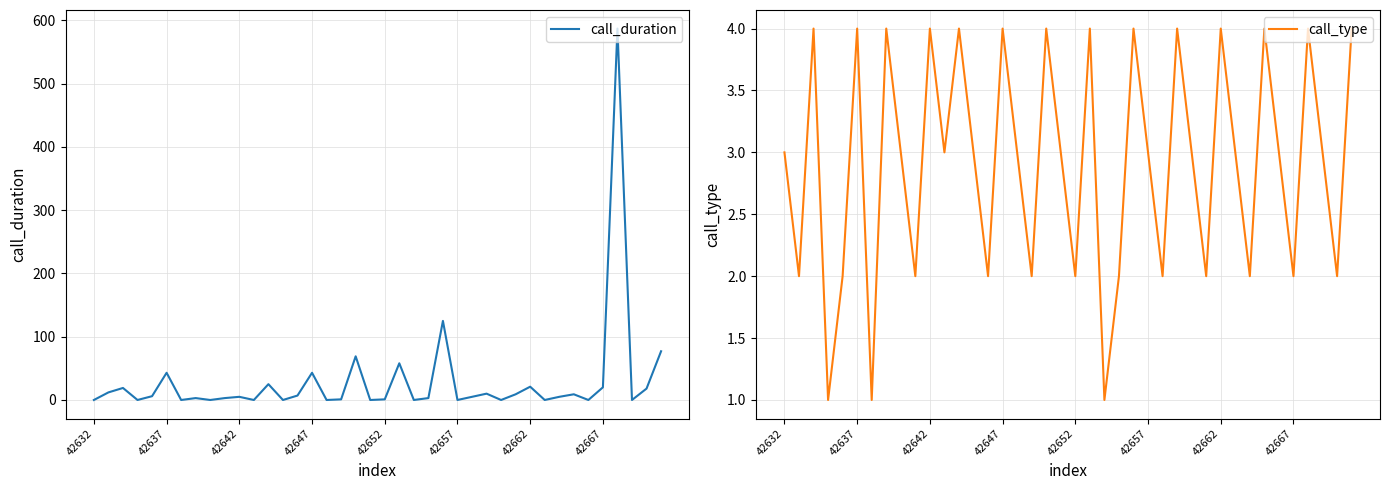

What is the sum of all call_duration values?

1184